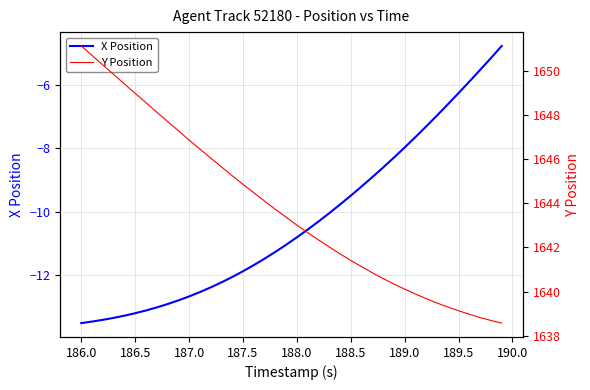

True or false: X Position has a value of -2.6 at 187.5.

False